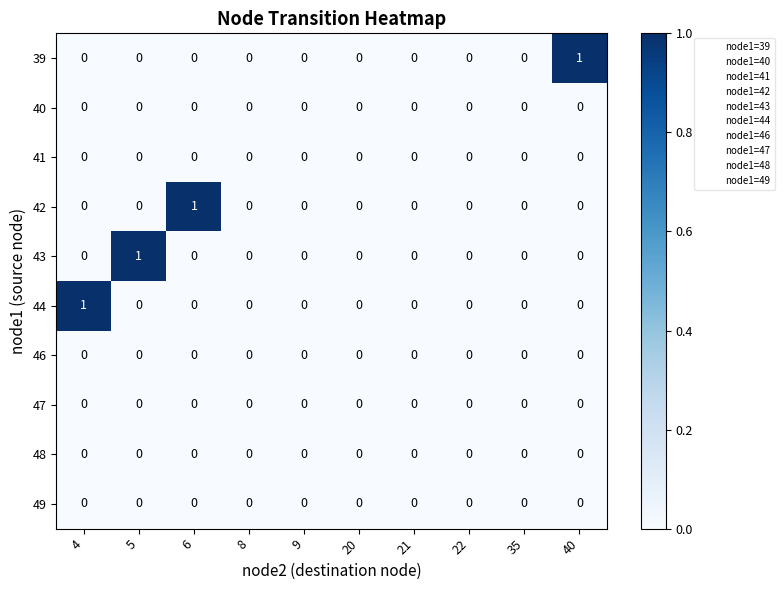

How many 39 values are between 0 and 1?

10